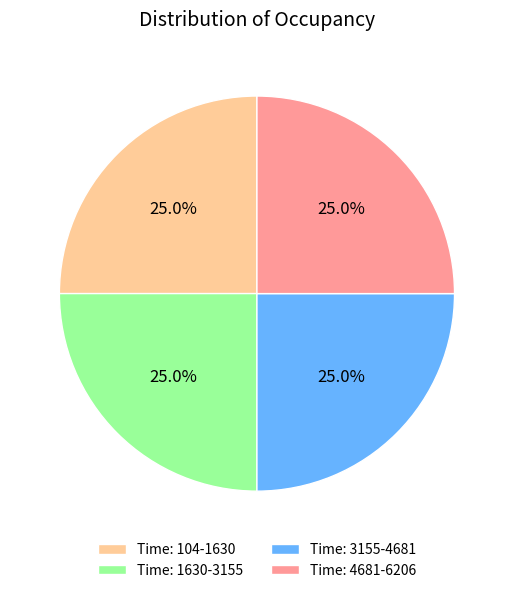

What is the ratio of the value at Time: 104-1630 to the value at Time: 3155-4681?

1.0